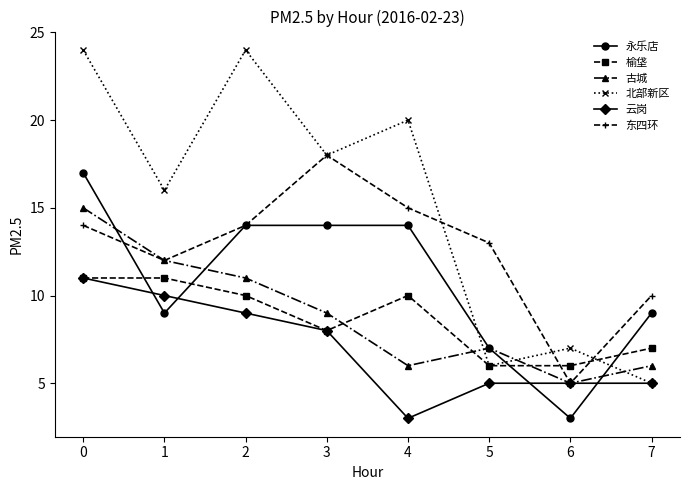

Between 6 and 7, which series saw the biggest shift?

永乐店